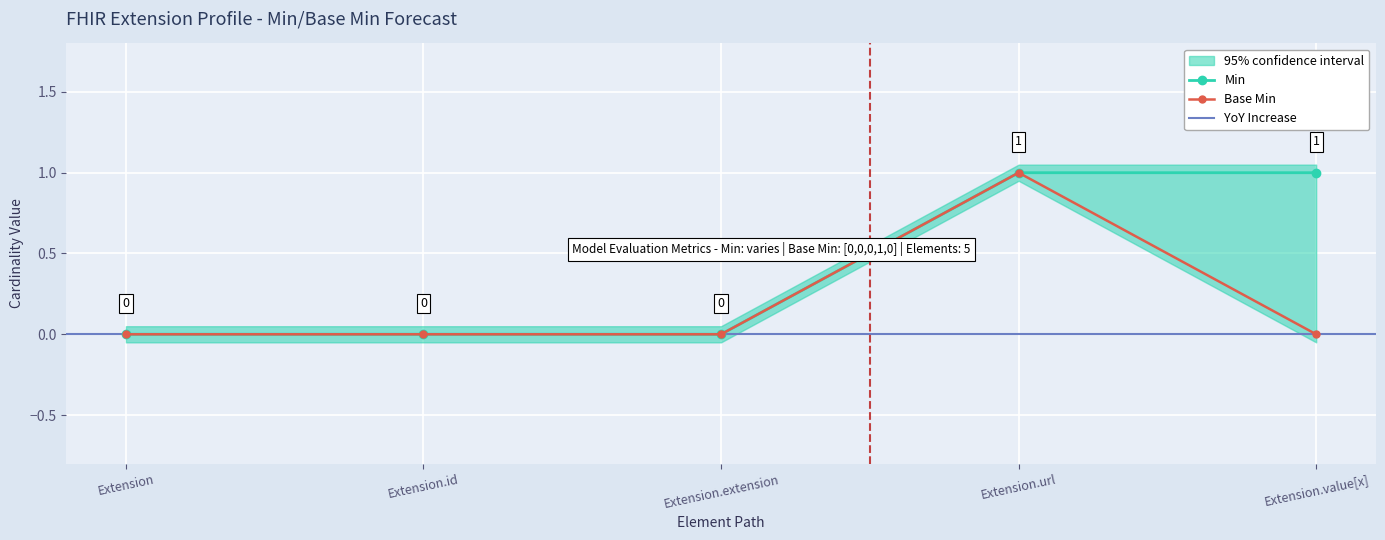

Which category has the highest value across all series?

Extension.url